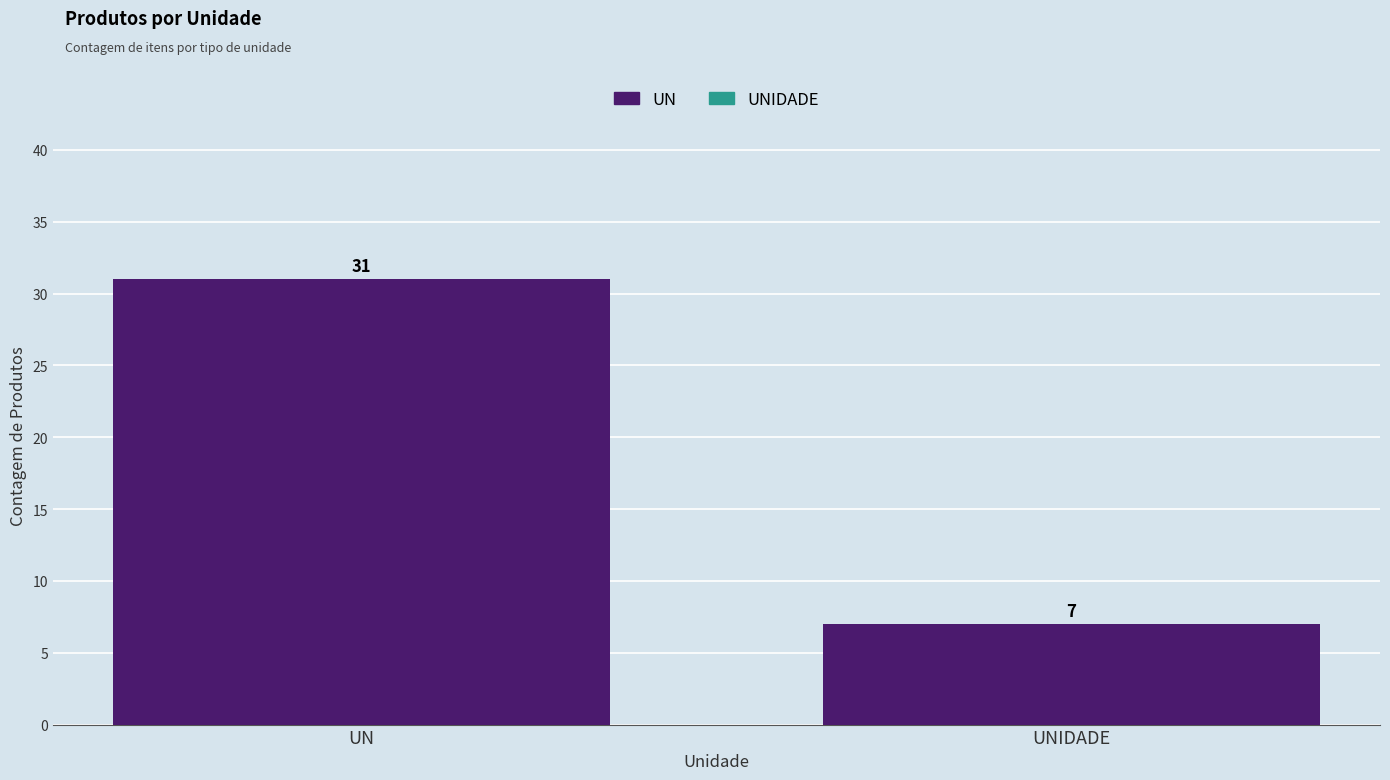

Reading right to left, extract all data points from this chart.

7	31